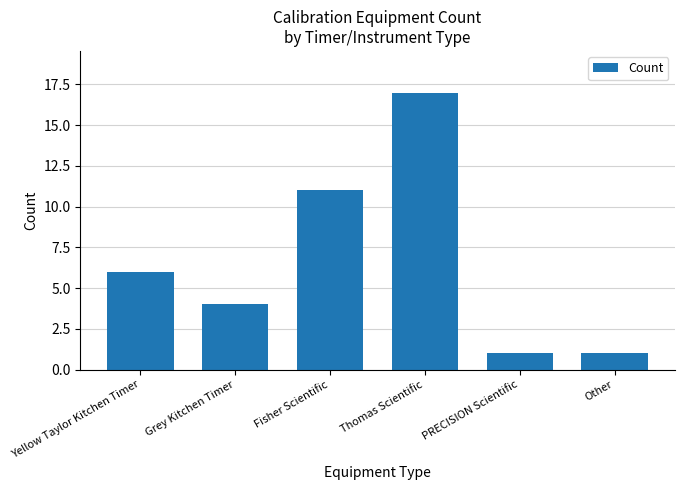

What position from the right is Thomas Scientific?

3